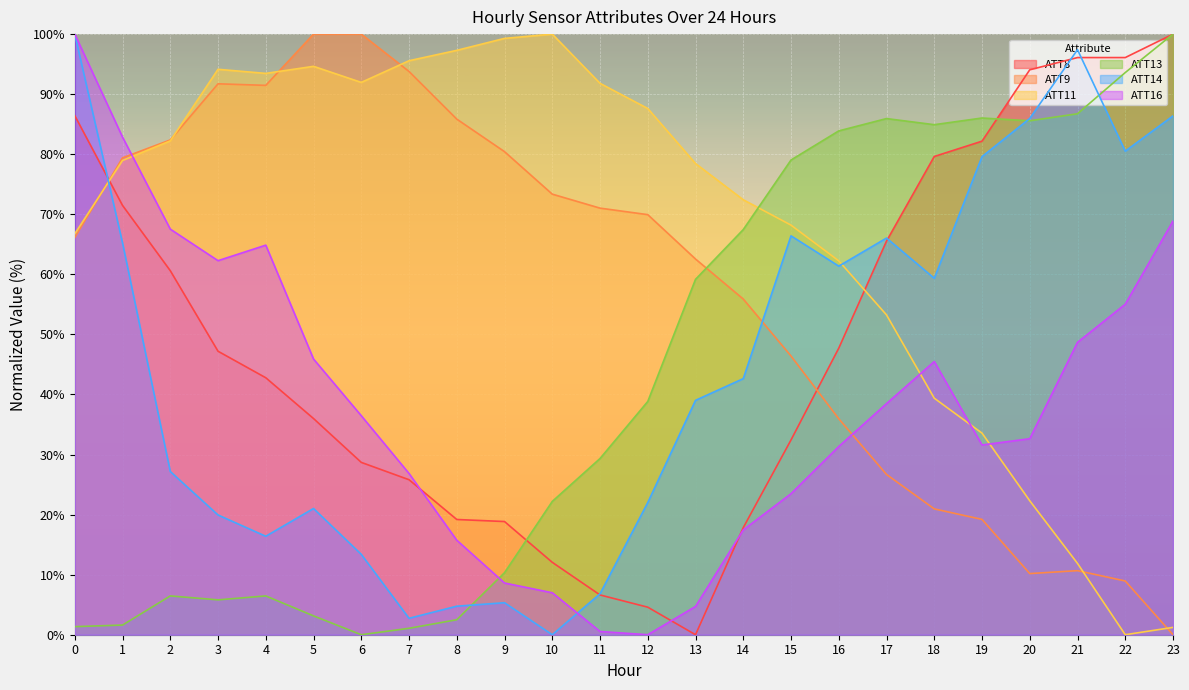

Does the chart display data point markers on the line(s)?

No